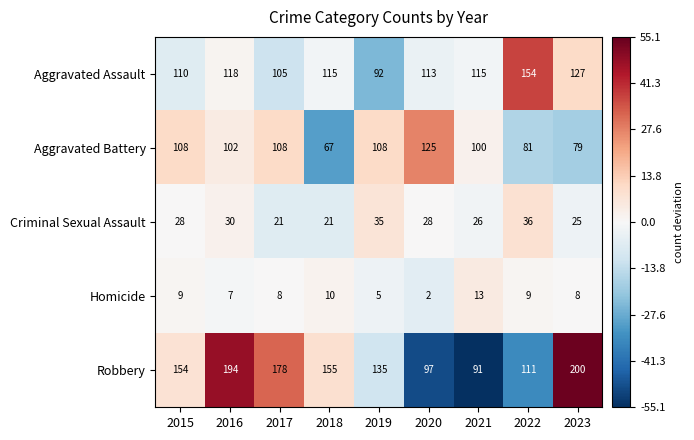

The Homicide series shows 5 at 2019. True or false?

True